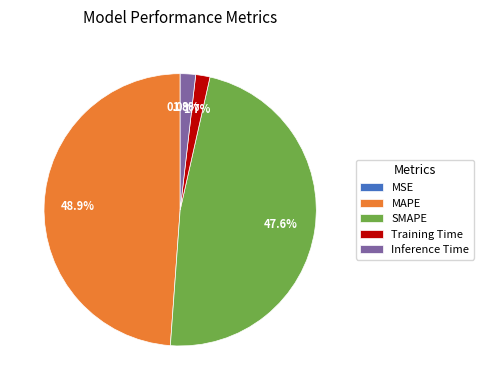

To the nearest percent, what is the combined percentage of Training Time and MAPE?

51%